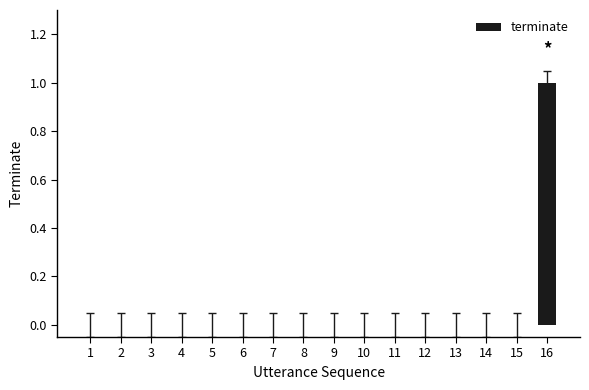

What is the sum of all values?

1